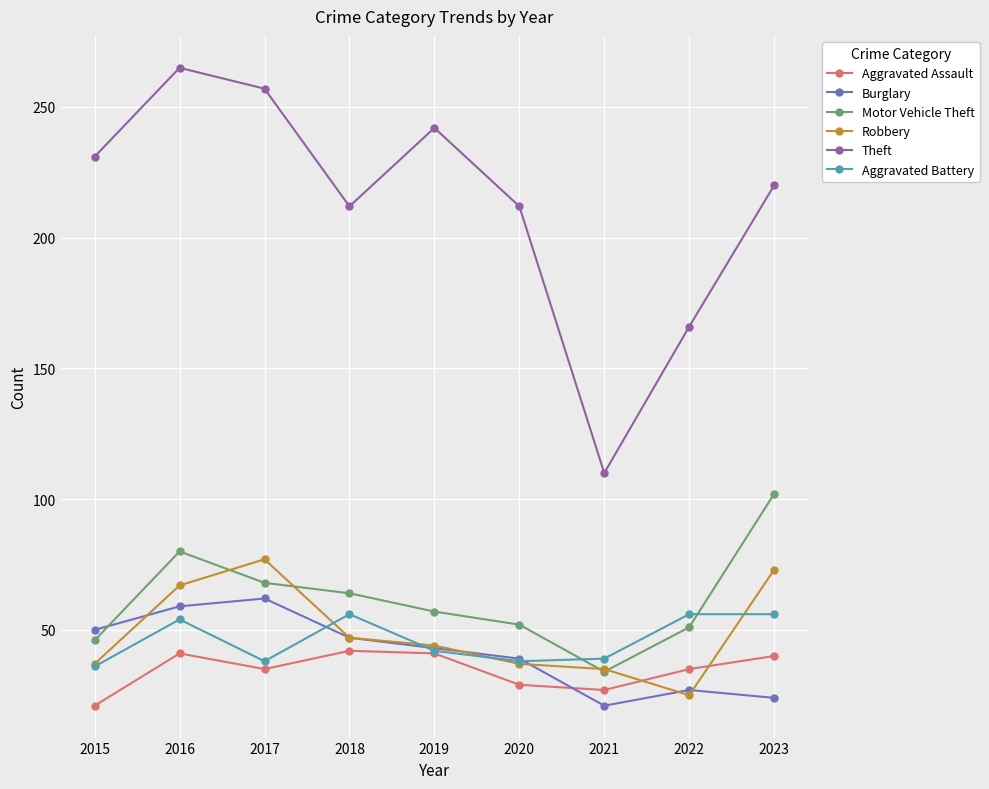

What is the highest value of the Burglary series?

62